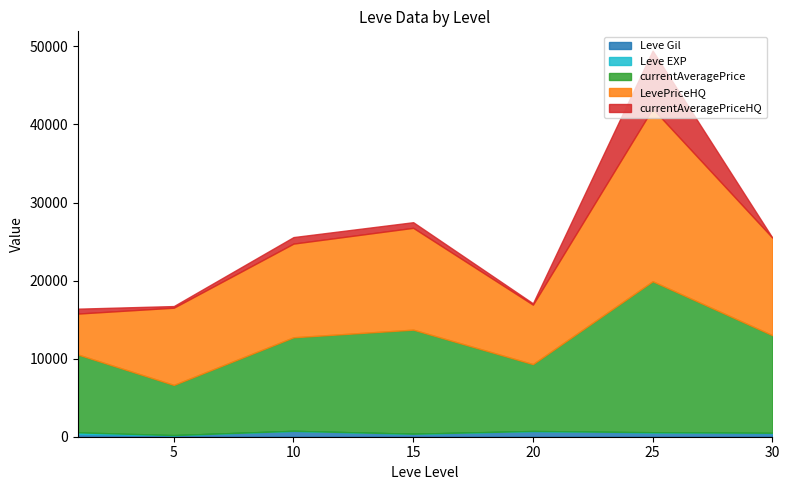

At which category does Leve EXP reach its first local peak?

5